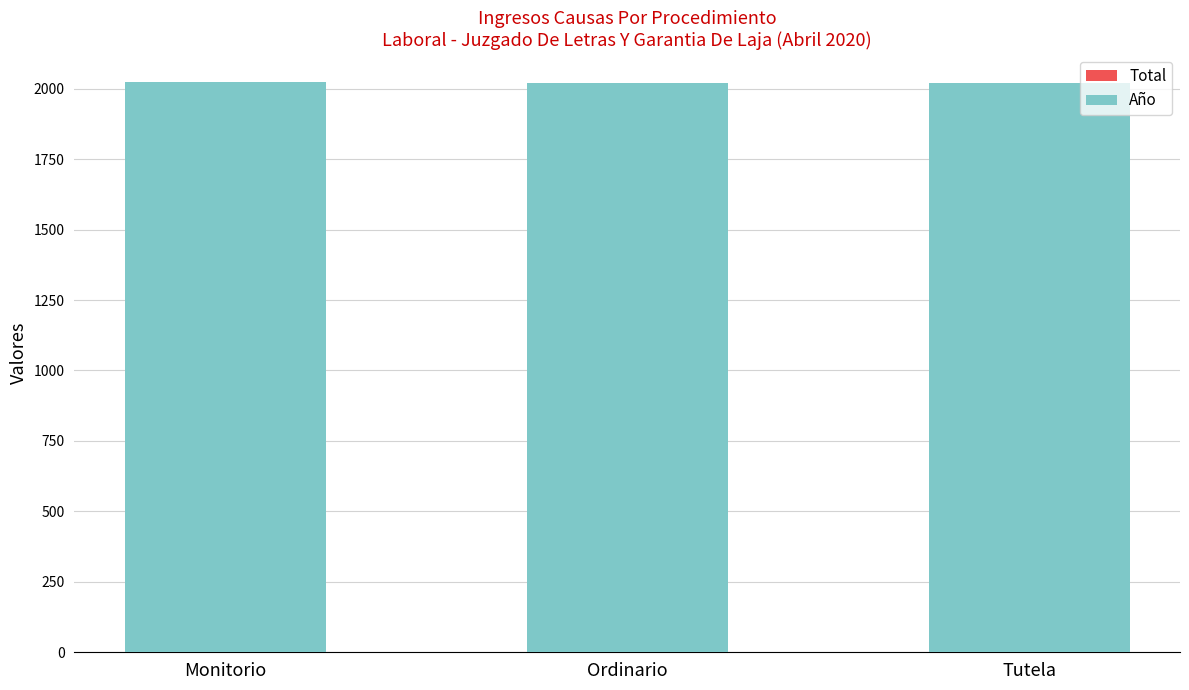

Count the number of data series in this chart.

2